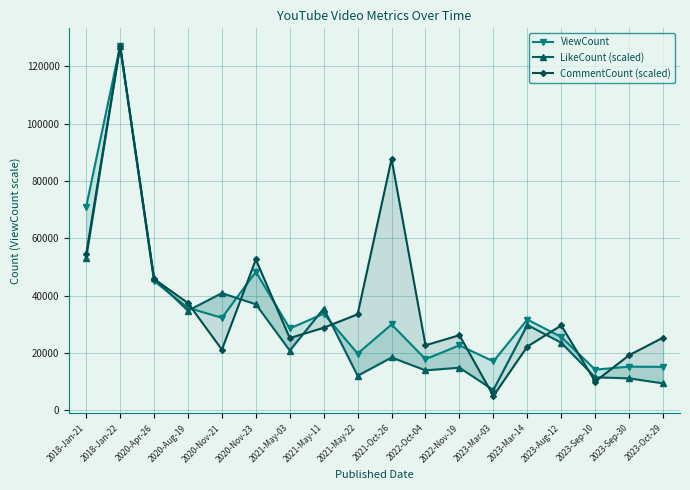

How many lines are shown in the chart?

3